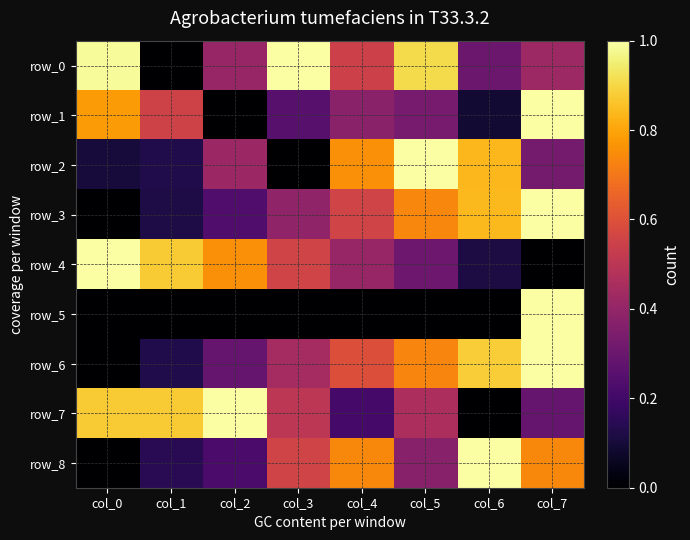

Which series changed the most between col_0 and col_4?

row_8